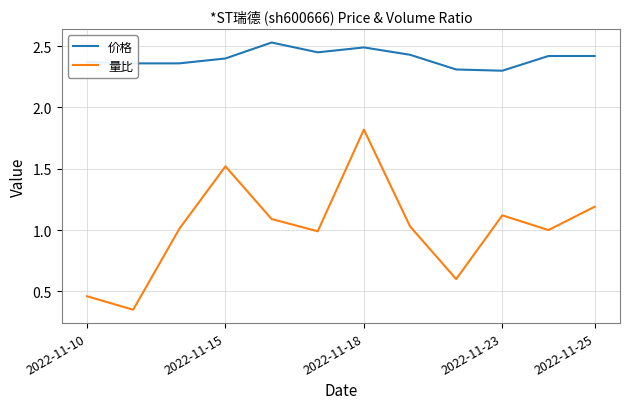

Rank the series by their maximum value, from lowest to highest.

量比, 价格